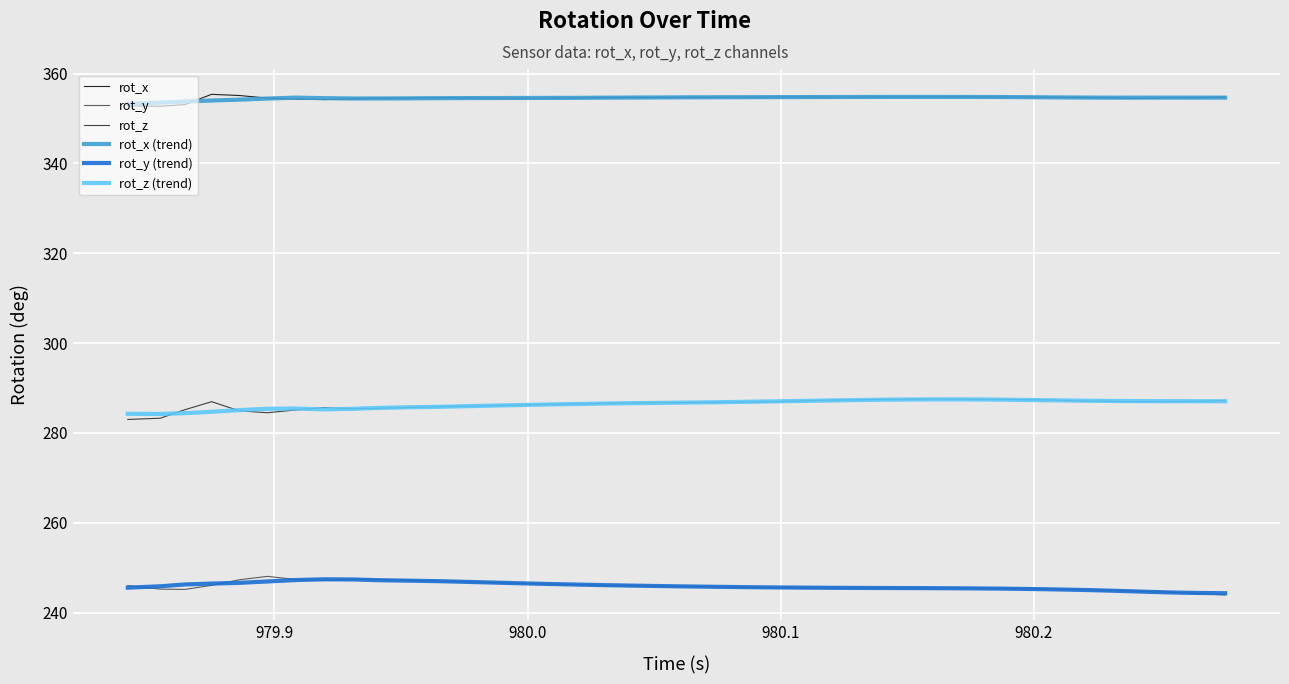

True or false: rot_z (trend) and rot_y (trend) intersect in this chart.

False